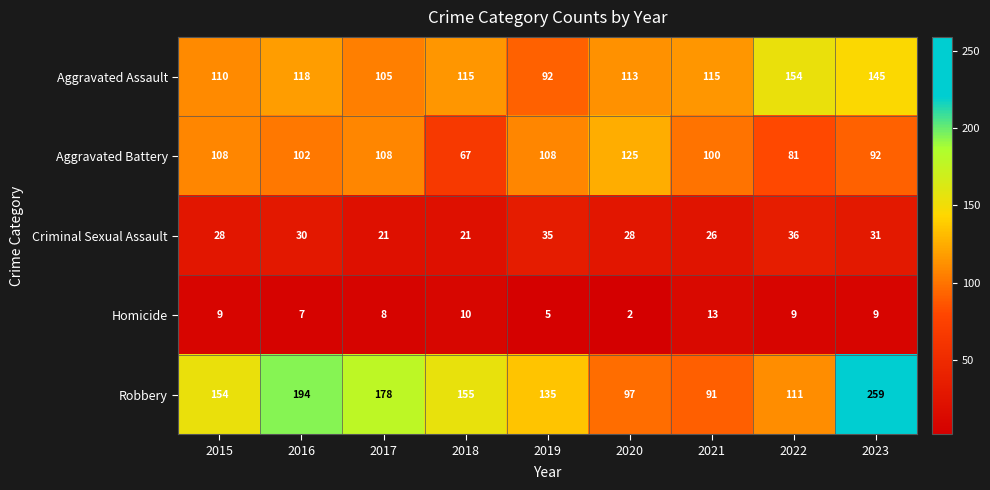

List the series in order of their peak value, lowest first.

Homicide, Criminal Sexual Assault, Aggravated Battery, Aggravated Assault, Robbery